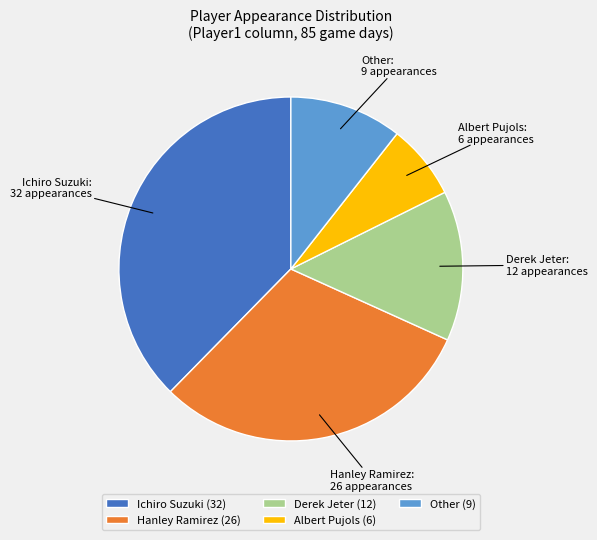

Count the number of slices in the pie.

5